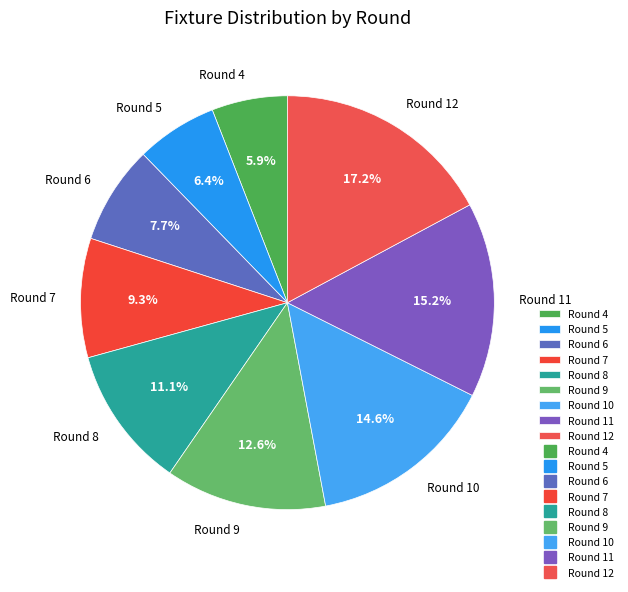

Is there a majority slice in this chart?

No